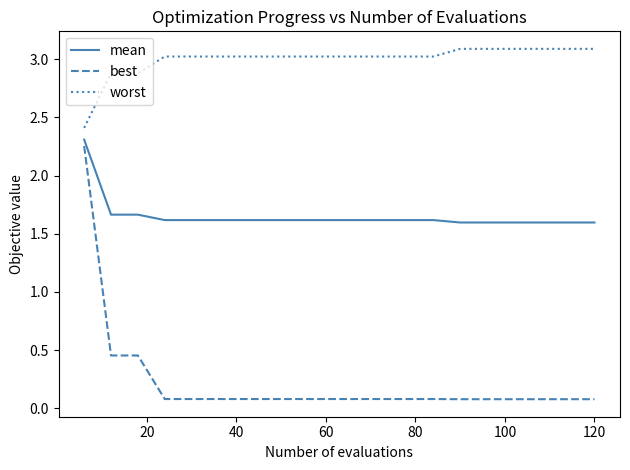

Does the chart have visible grid lines?

No